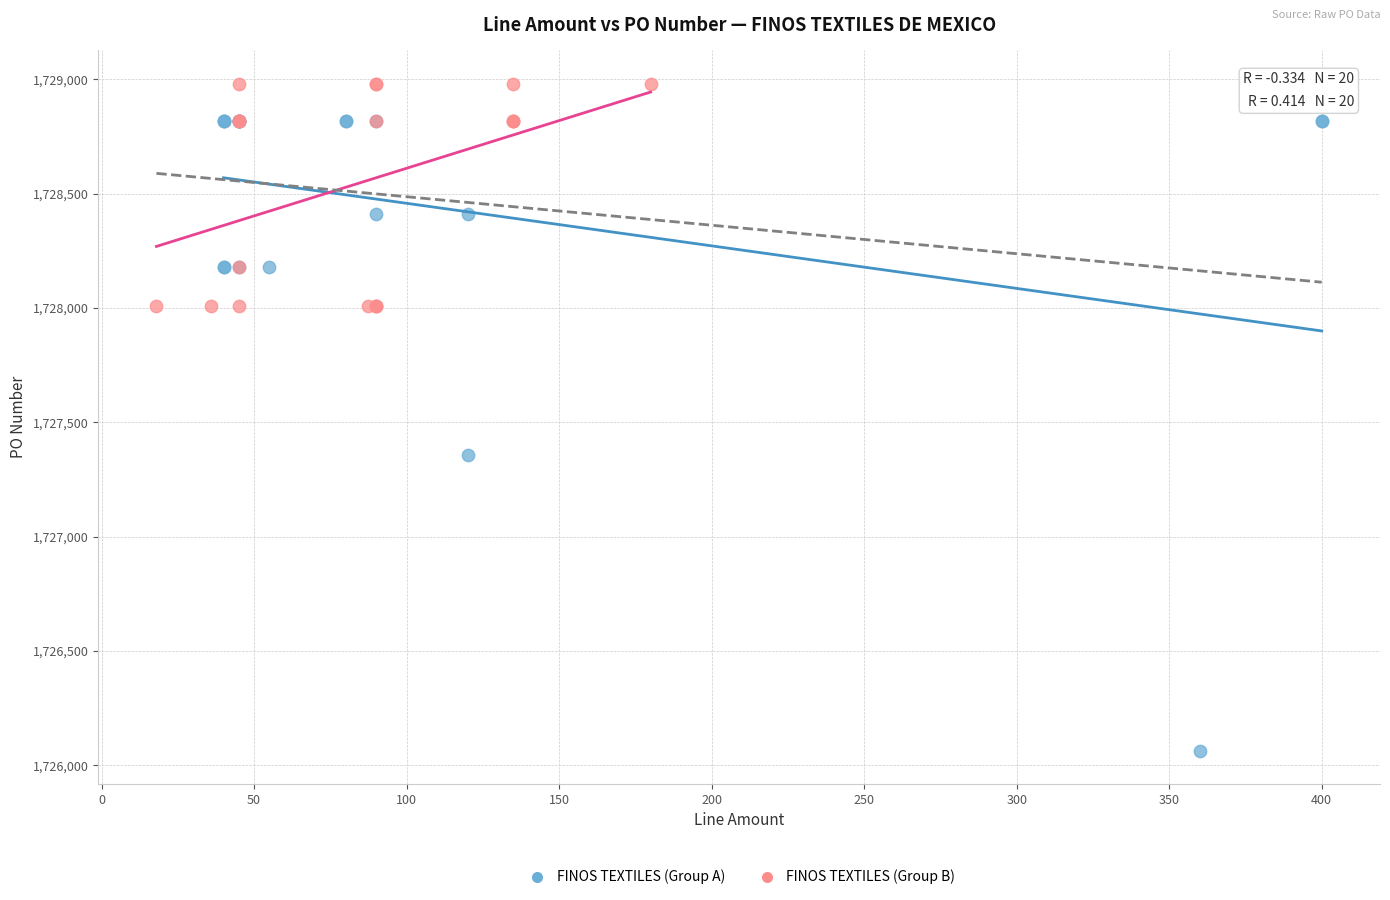

Which series reaches the maximum Y coordinate?

FINOS TEXTILES (Group B)